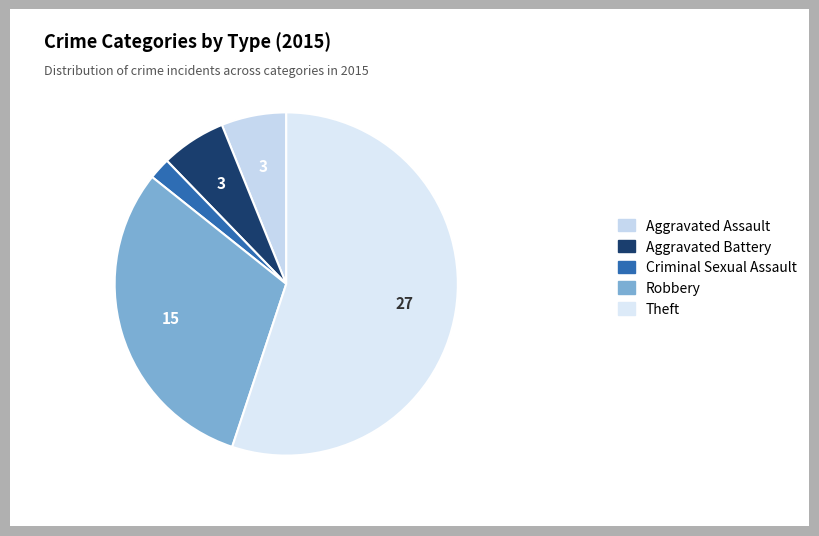

How many segments does this pie chart have?

5